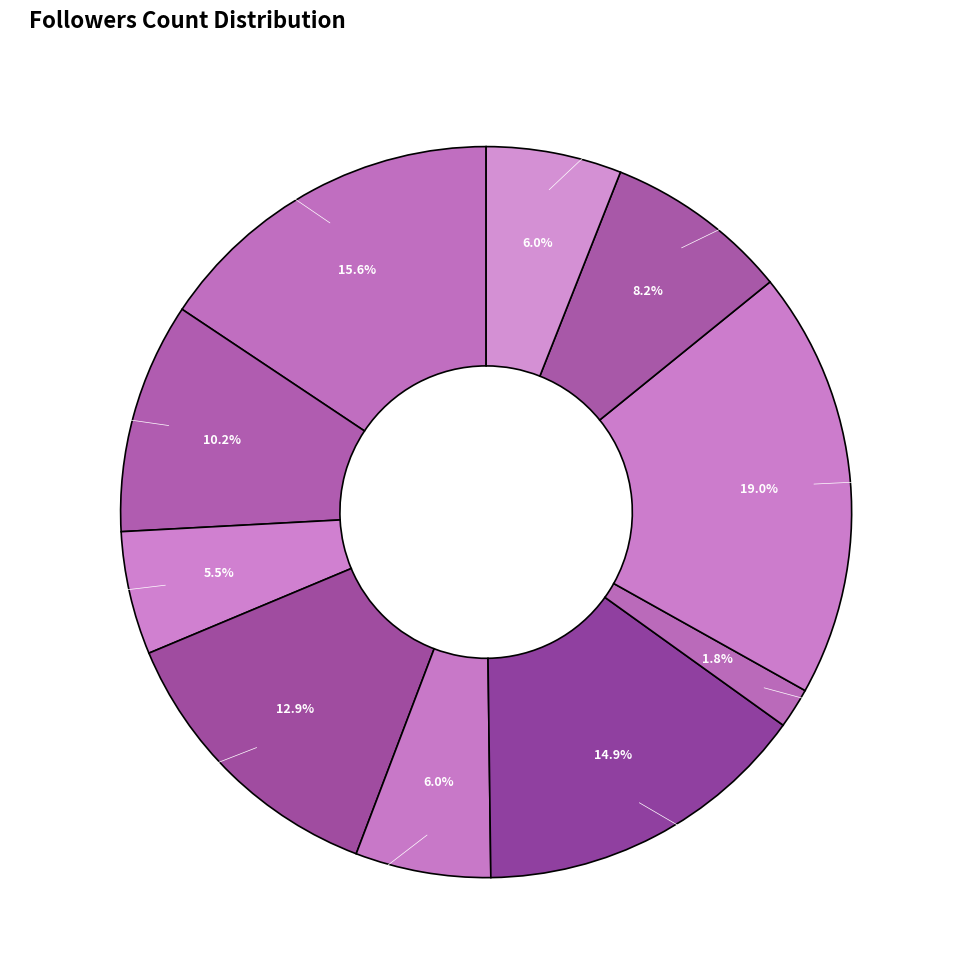

The feliciansanchez slice represents 21% of the pie. True or false?

False